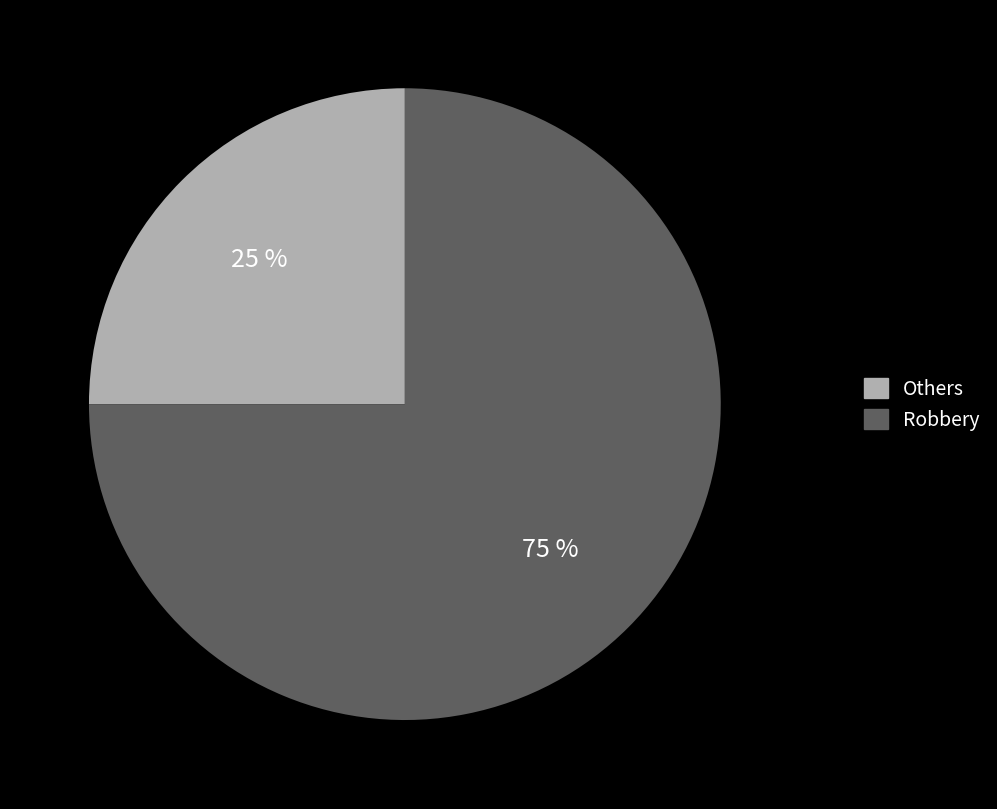

How many segments does this pie chart have?

2